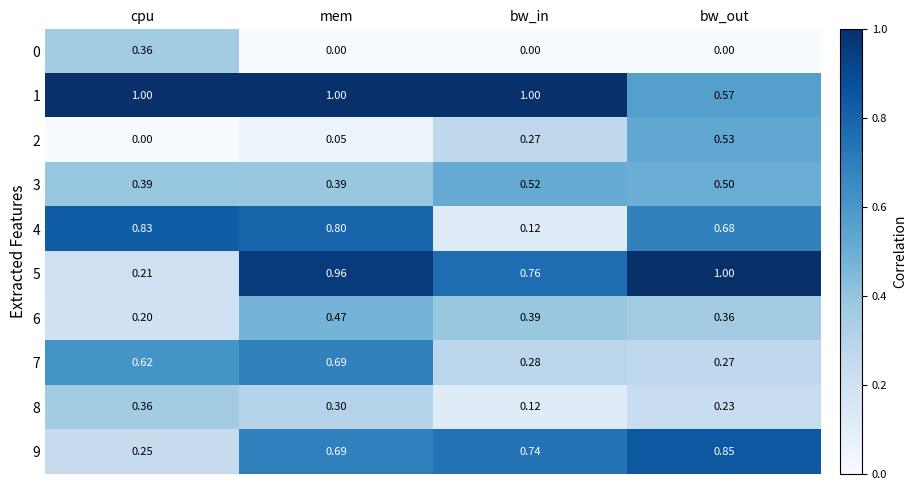

Where is 1 nearest to the value 0?

bw_out